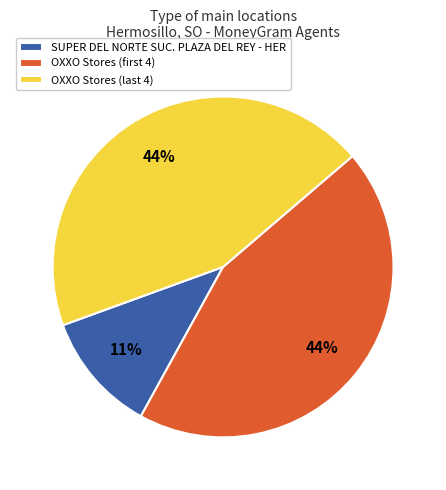

Does any single category account for the majority?

No